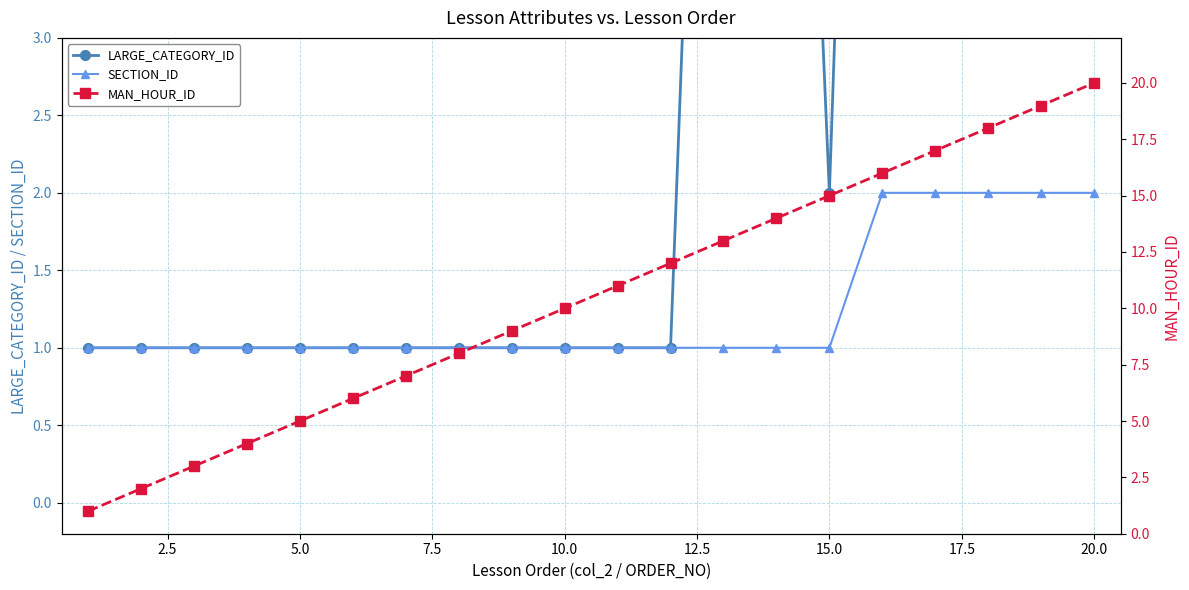

Is it true that SECTION_ID equals 0 at 15.0?

False